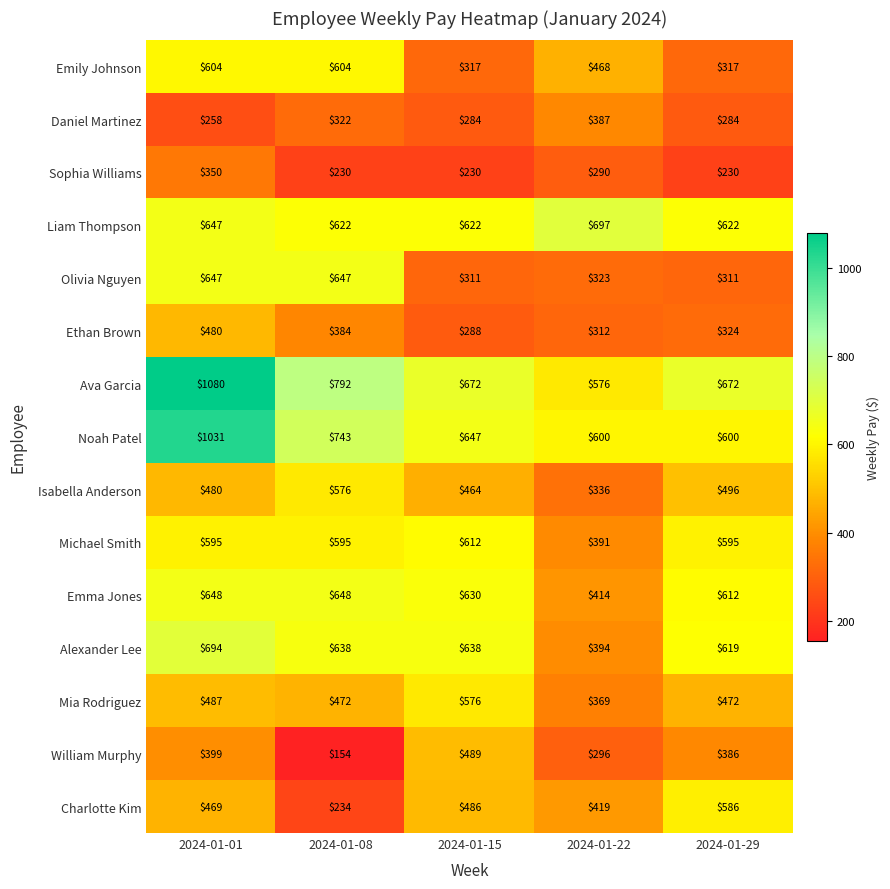

True or false: Michael Smith has a value of 595 at 2024-01-01.

True